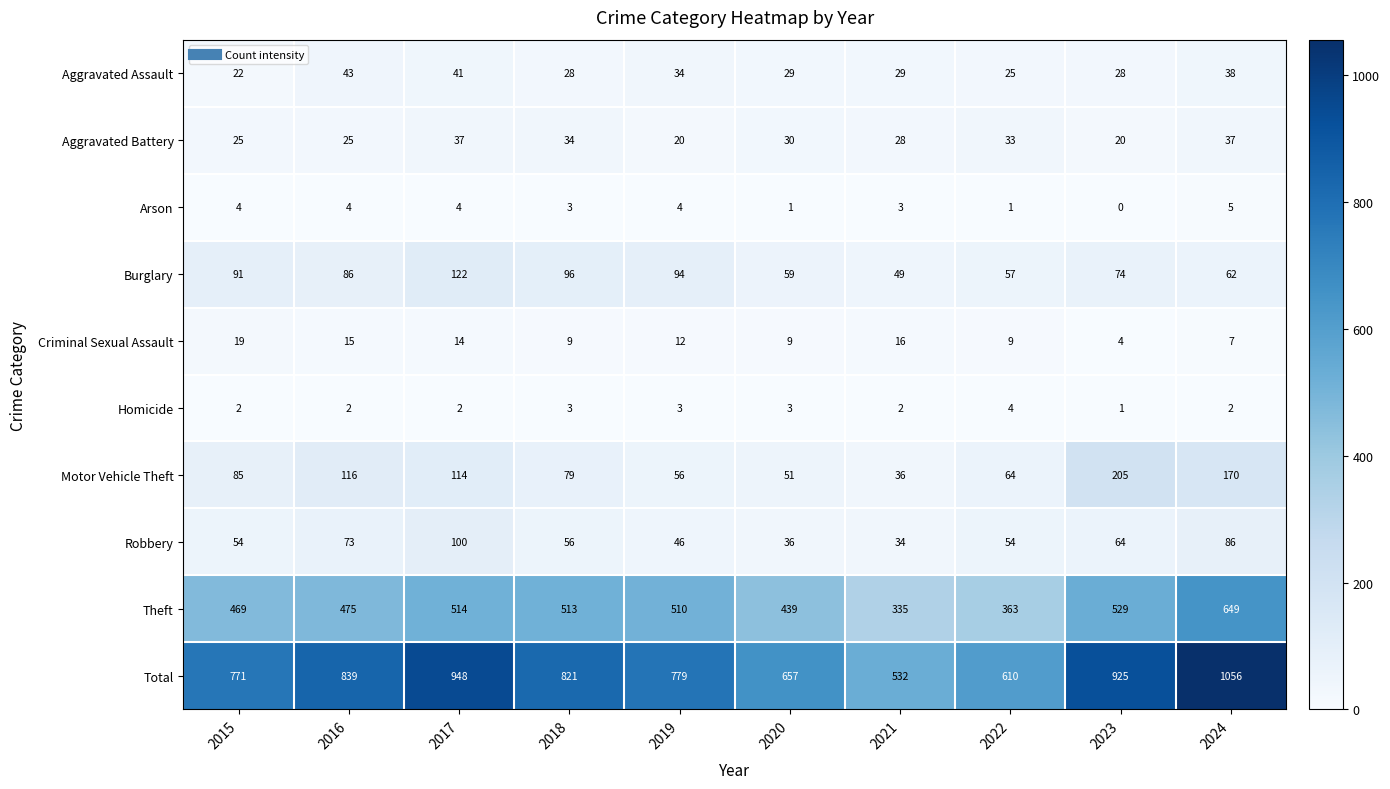

What is the lowest value of the Total series?

532